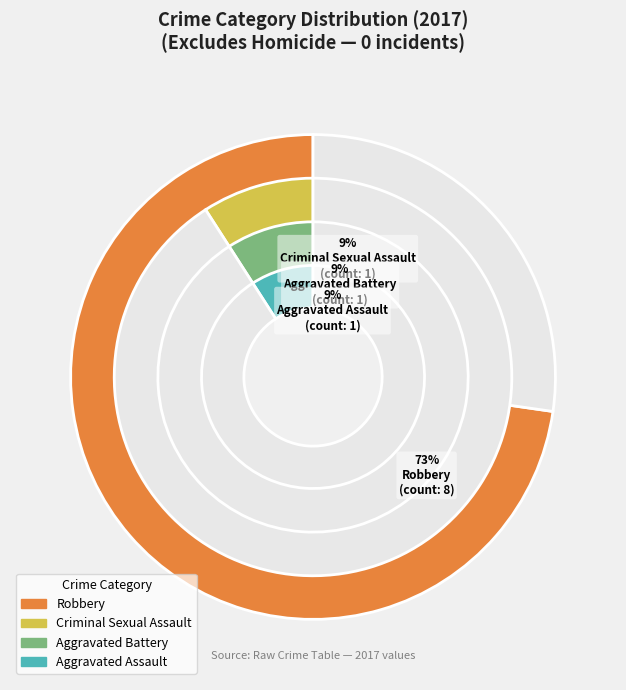

To the nearest percent, what portion does Criminal Sexual Assault represent?

9%